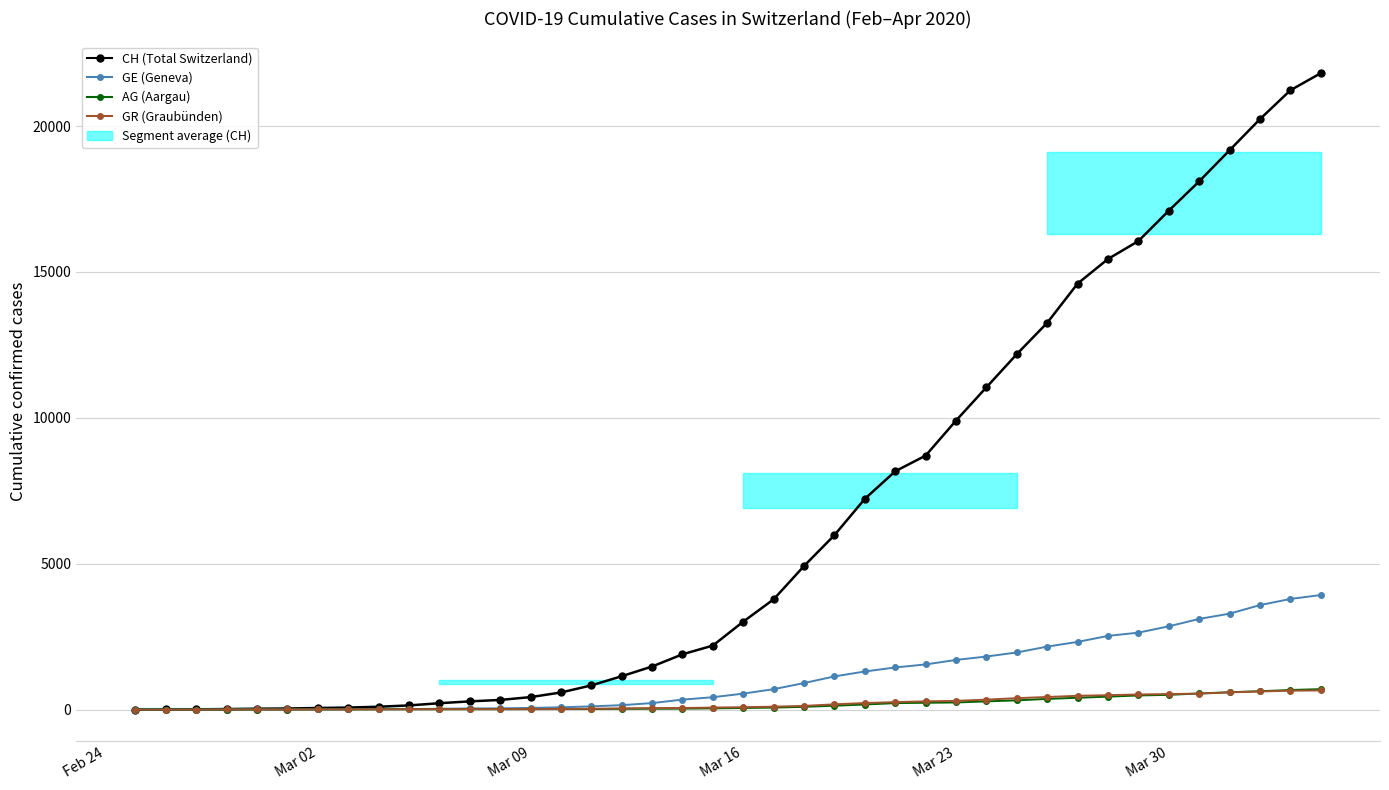

Which series ends up on top after the final intersection of AG (Aargau) and GR (Graubünden)?

AG (Aargau)